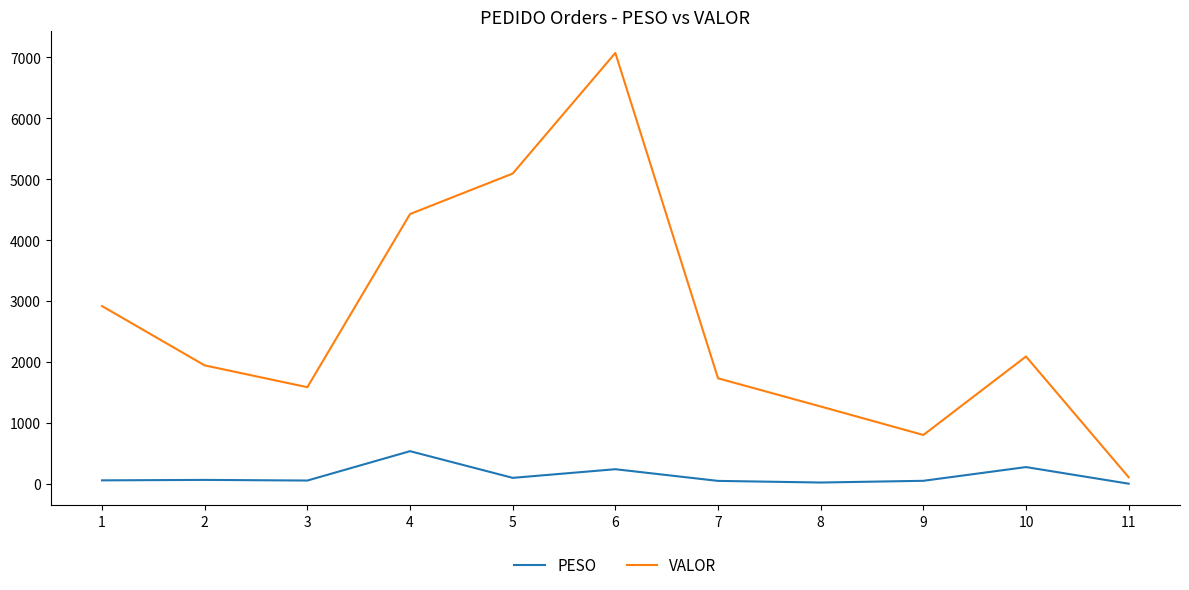

List the series in order of their overall mean, lowest first.

PESO, VALOR